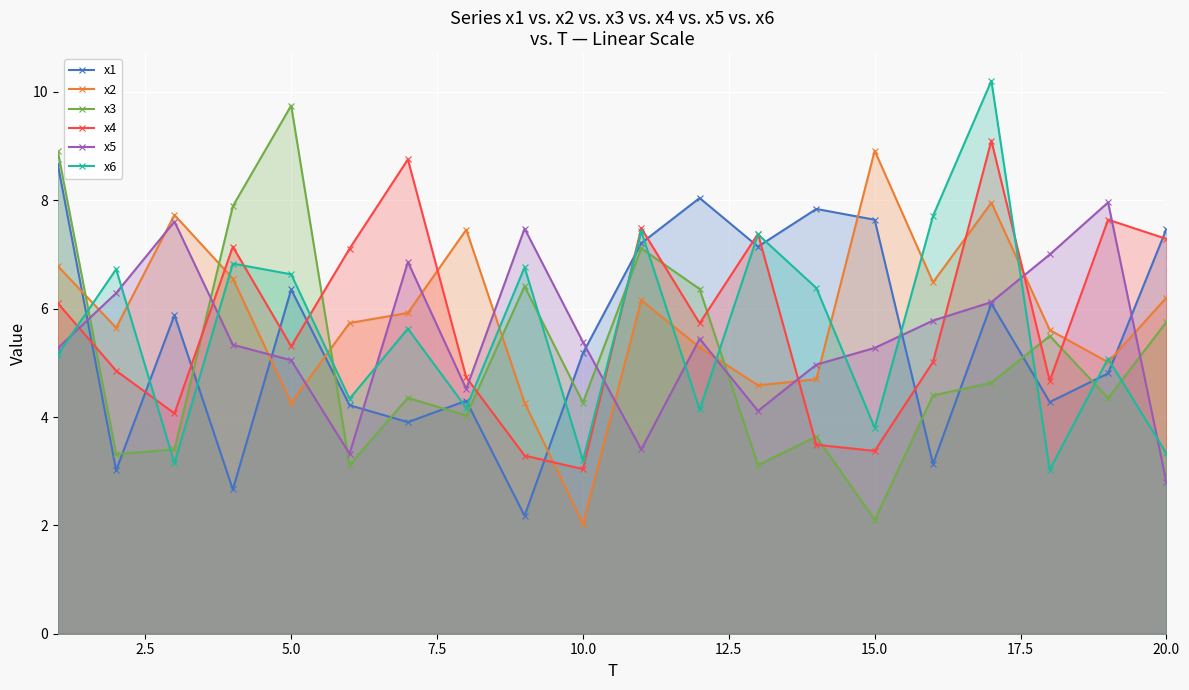

What is the highest value of the x5 series?

8.0